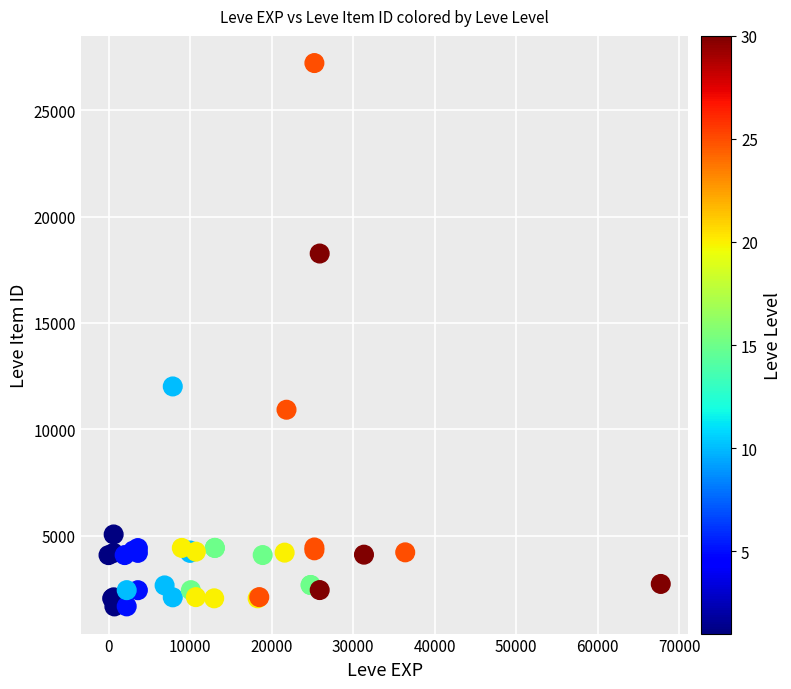

What Y value in the scatter plot is closest to 14448?

12018